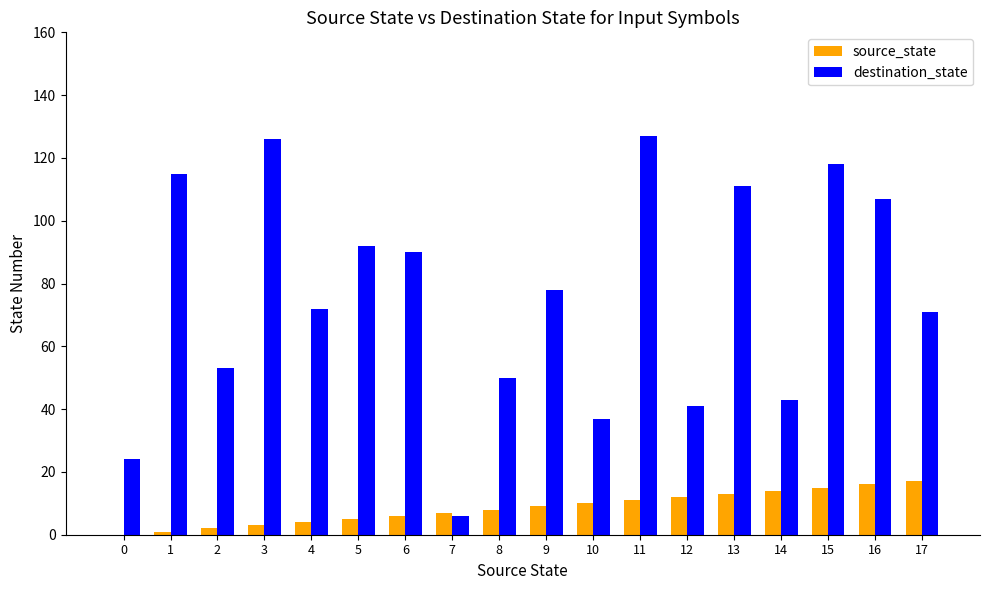

What is the sum of the destination_state values at 11 and 12?

168